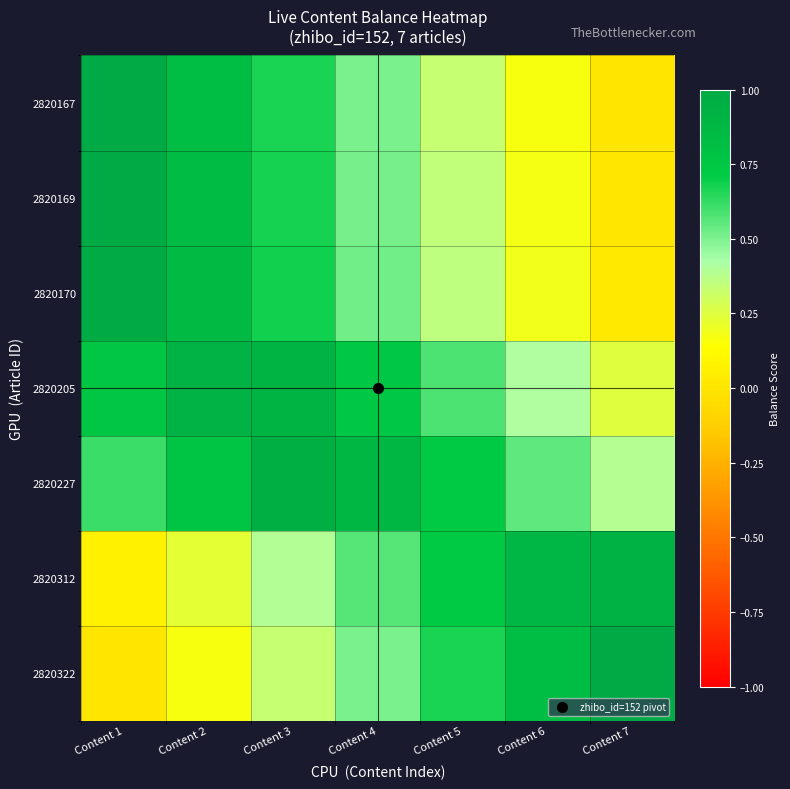

What is the difference between the highest and lowest values at Content 1?

1.0